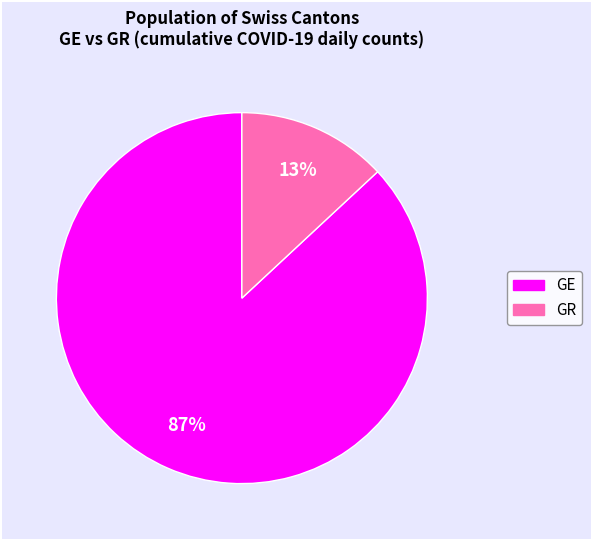

Rank the categories by value from highest to lowest.

GE, GR